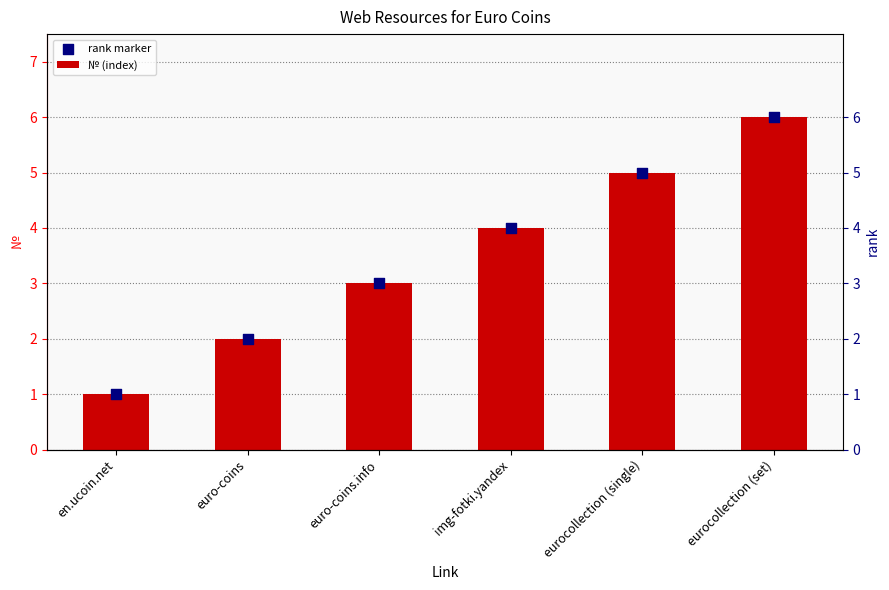

Which series contains the highest Y value?

№ (index)